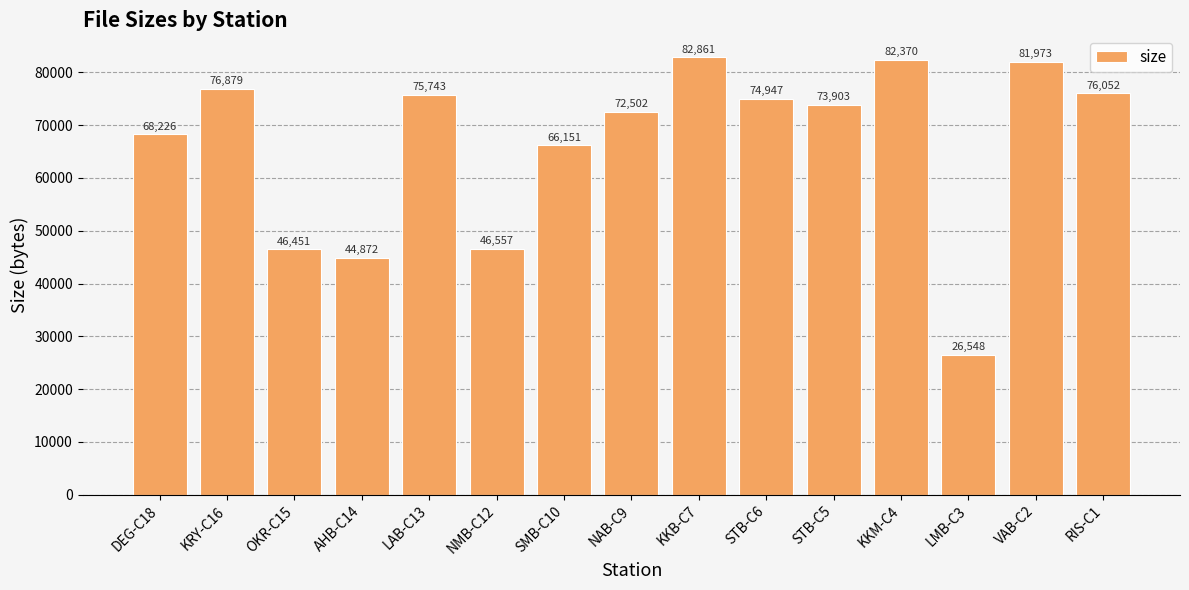

Reading left to right, list all the values displayed in this chart.

DEG-C18=68226	KRY-C16=76879	OKR-C15=46451	AHB-C14=44872	LAB-C13=75743	NMB-C12=46557	SMB-C10=66151	NAB-C9=72502	KKB-C7=82861	STB-C6=74947	STB-C5=73903	KKM-C4=82370	LMB-C3=26548	VAB-C2=81973	RIS-C1=76052